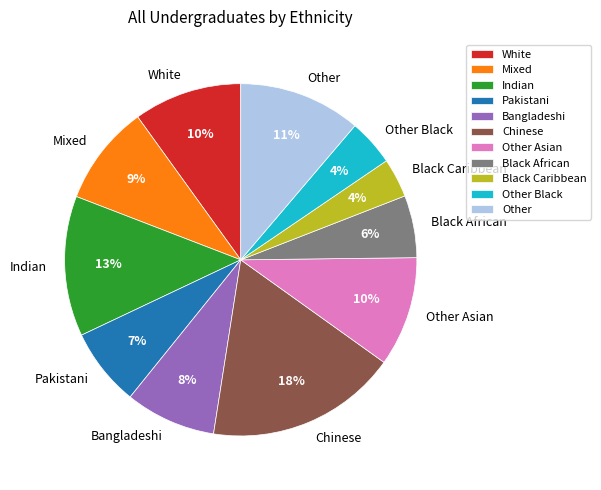

Does Other represent more than half of the total?

No